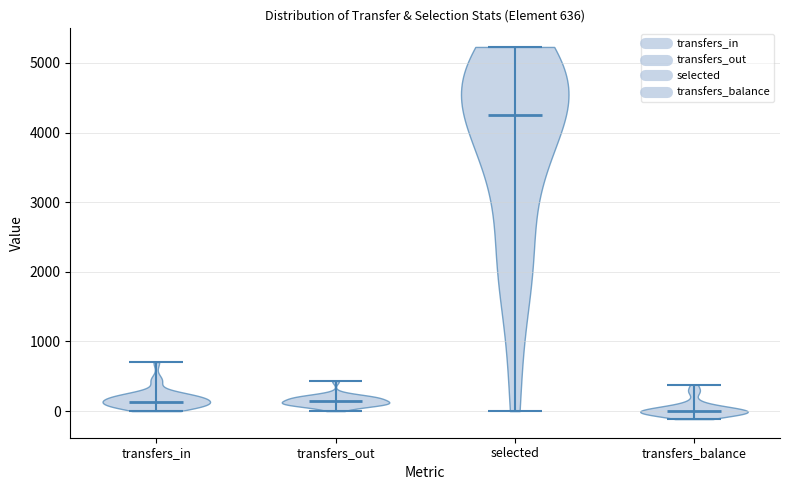

Which violin has the highest median line?

selected